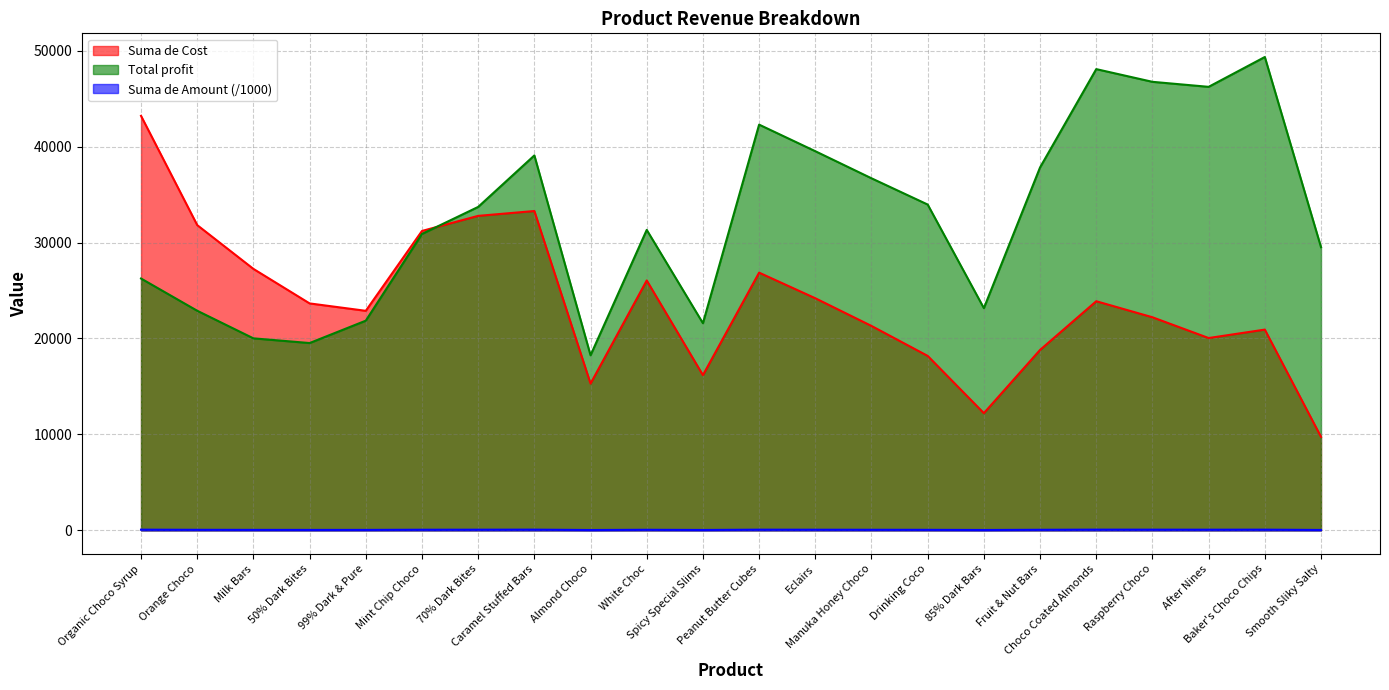

What is the spread (max minus min) of values at Drinking Coco?

33912.1